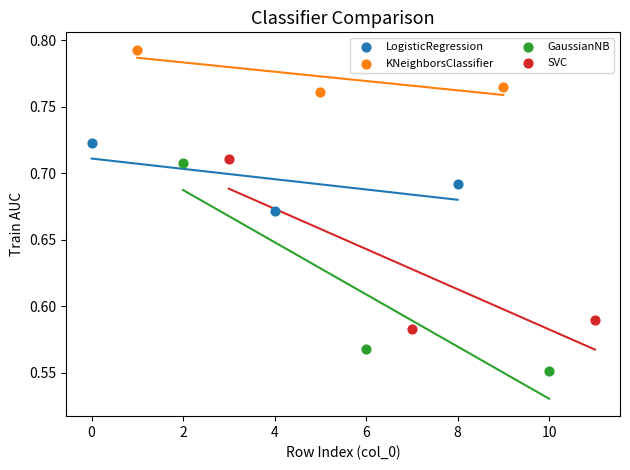

Which series reaches the minimum Y coordinate?

GaussianNB